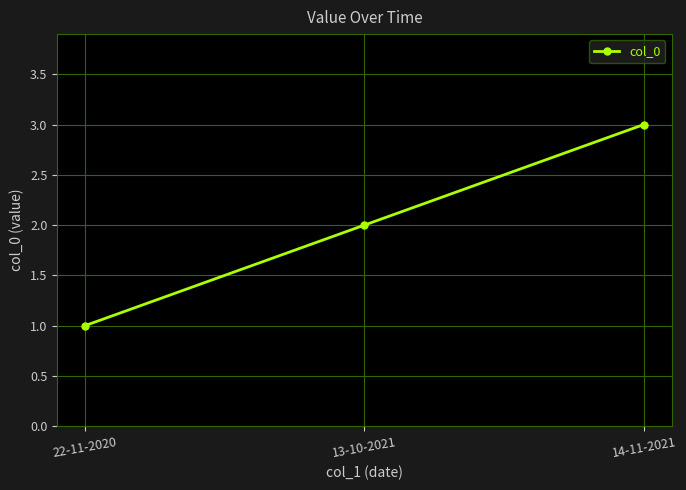

What is the greatest value displayed?

3